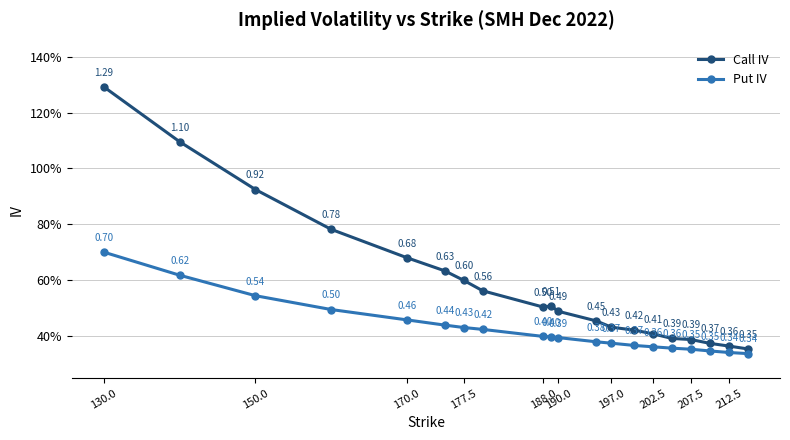

At which label does Put IV reach its peak?

130.0